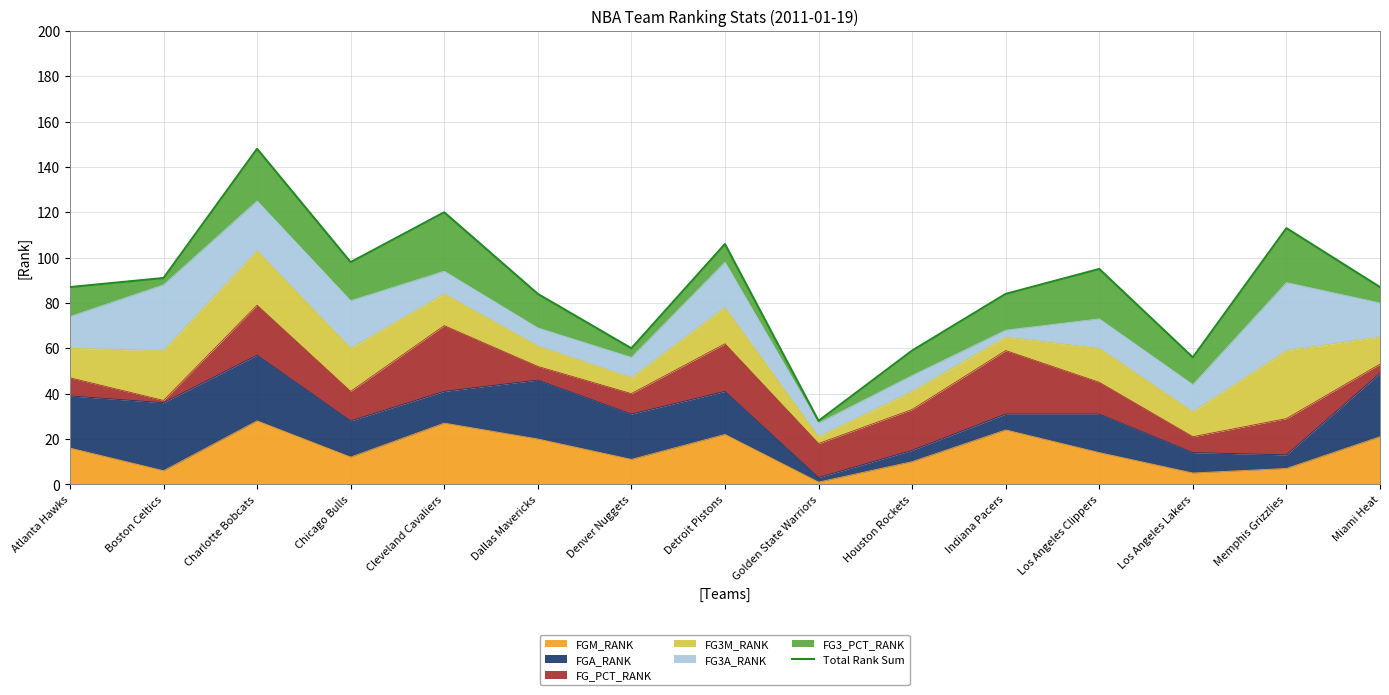

True or false: there are more than 1 points higher than both neighbors.

True